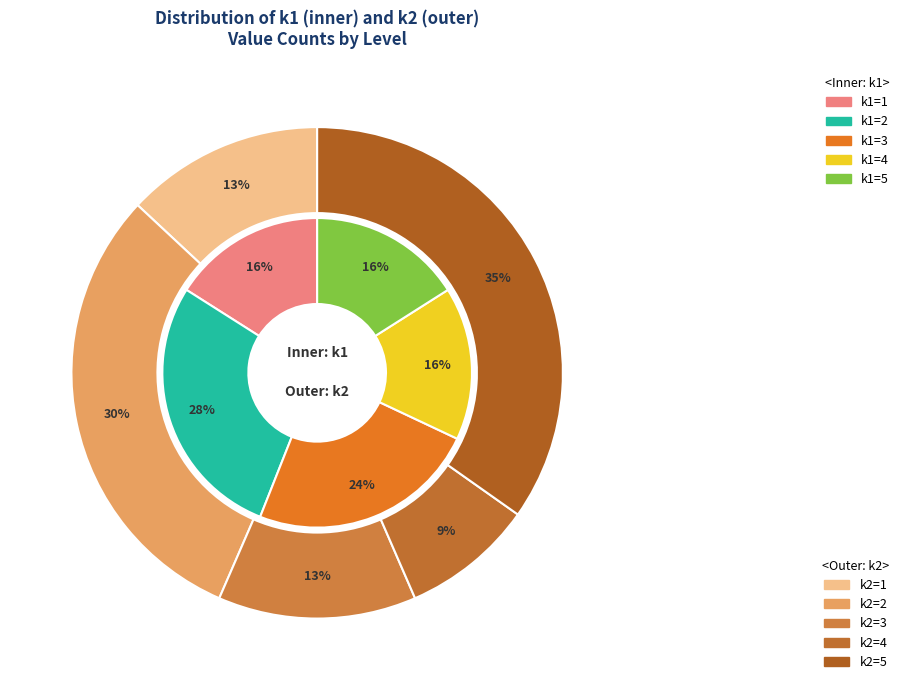

The i4 slice represents 11% of the pie. True or false?

False